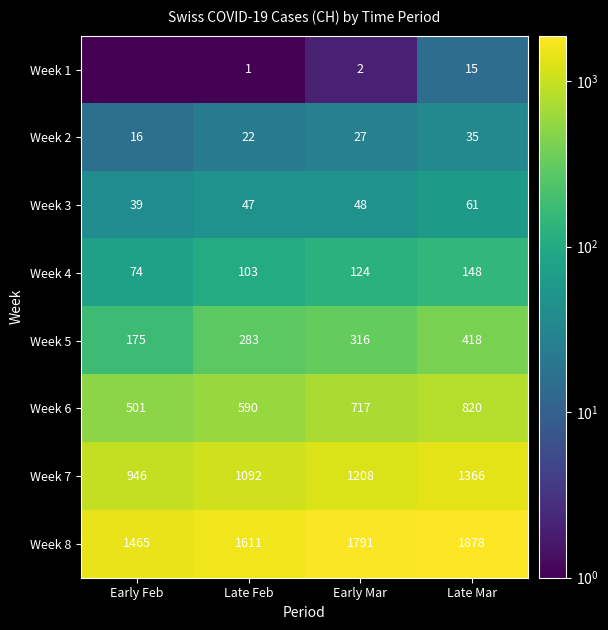

Rank the series at Late Feb from highest to lowest value.

Week 8, Week 7, Week 6, Week 5, Week 4, Week 3, Week 2, Week 1